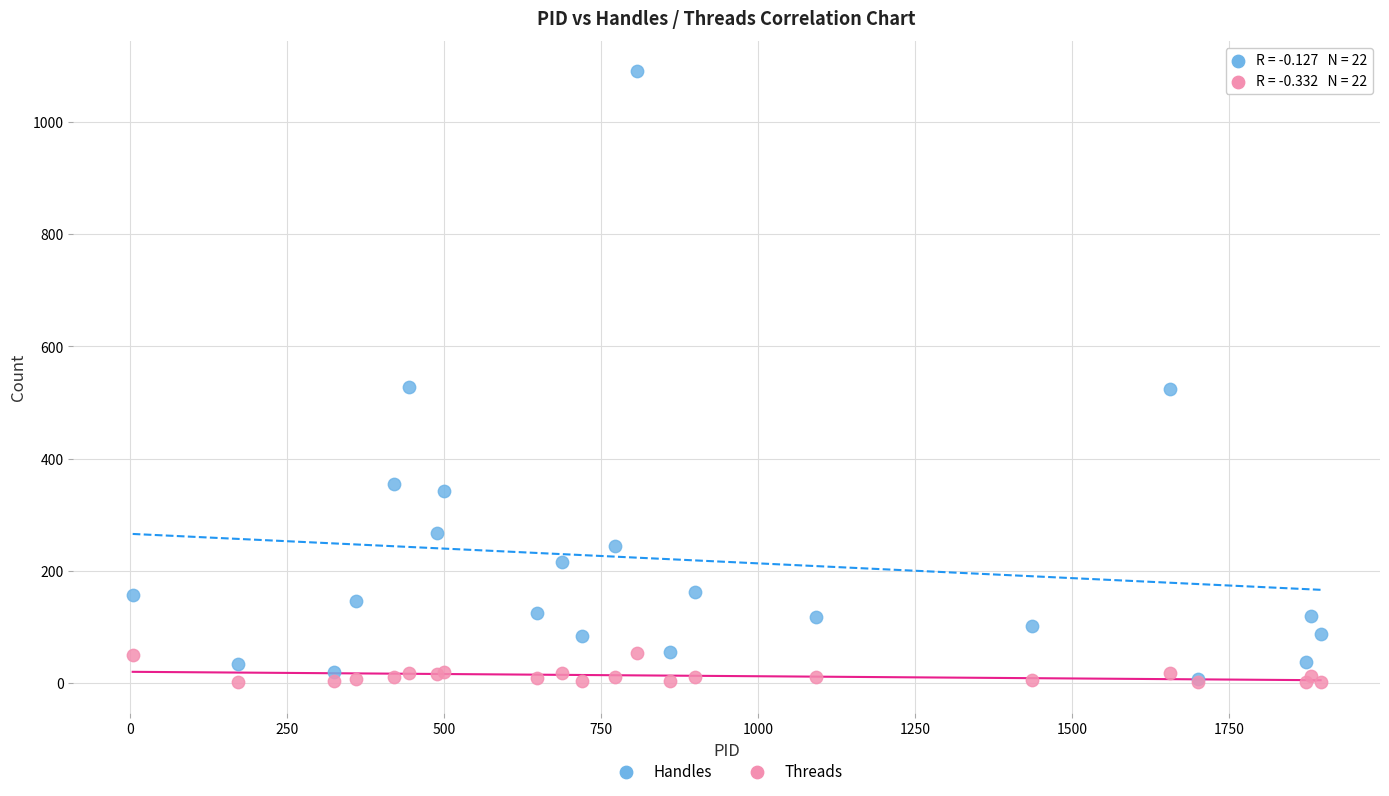

Which series contains the highest Y value?

Handles